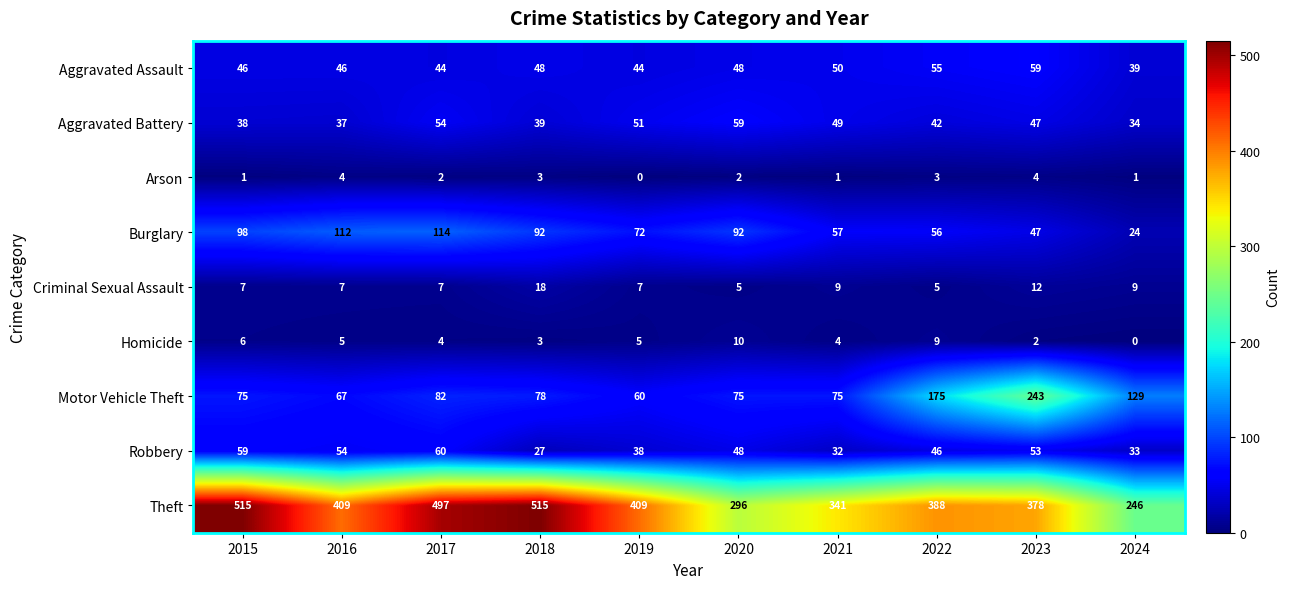

What is the maximum value for Homicide?

10